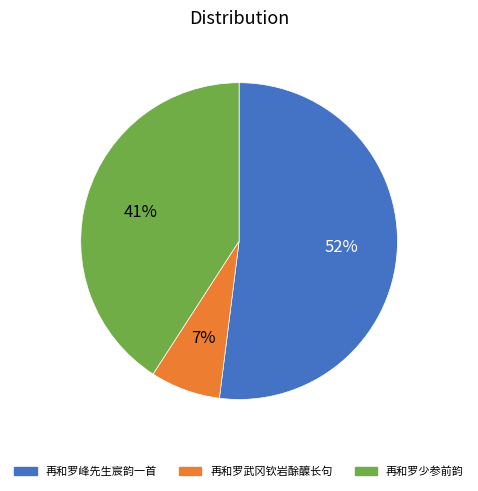

To the nearest percent, what is the difference between the largest and smallest slice percentages?

45%